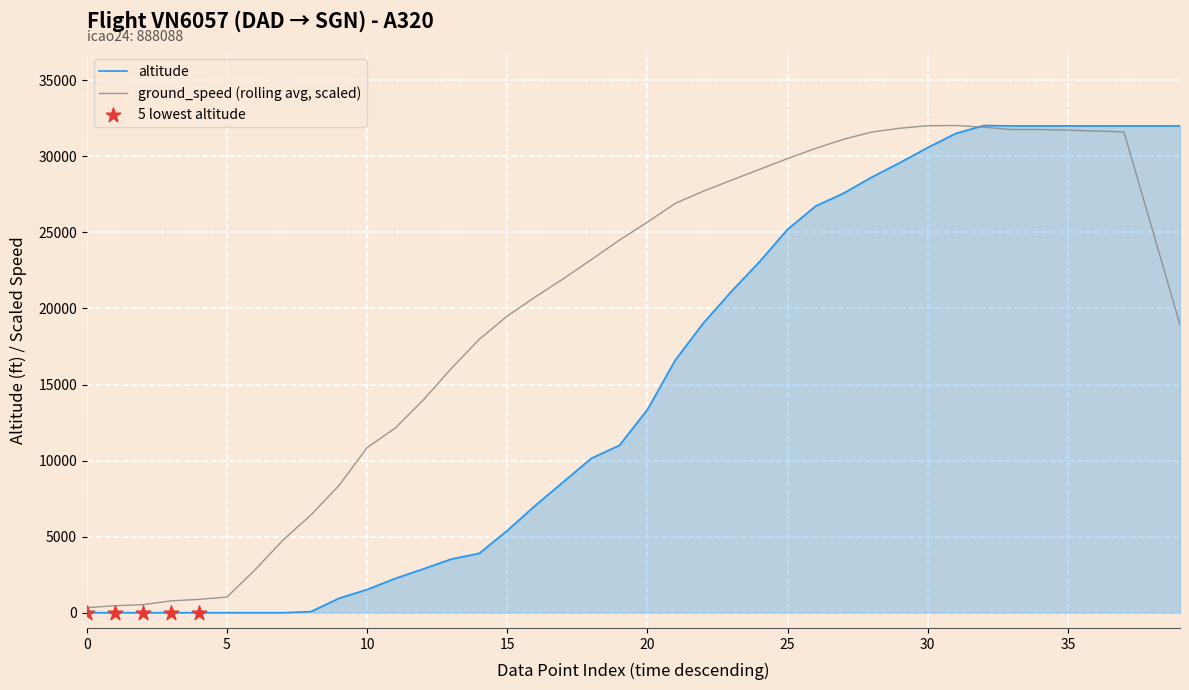

What is the maximum value for altitude?

32025.0